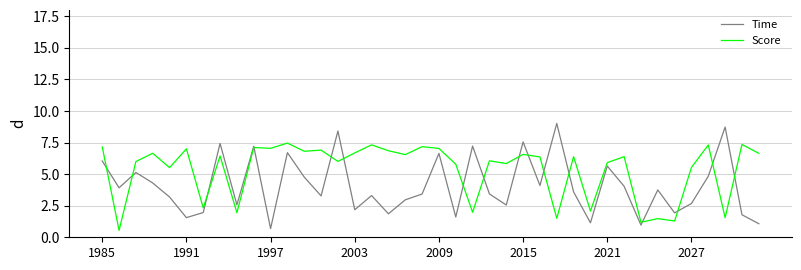

In Score, how many points are higher than both neighbors (excluding endpoints)?

14